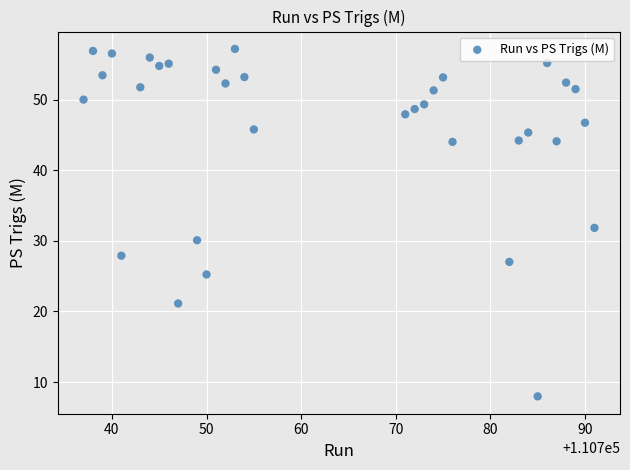

What is the range of X values (max minus min)?

54.0